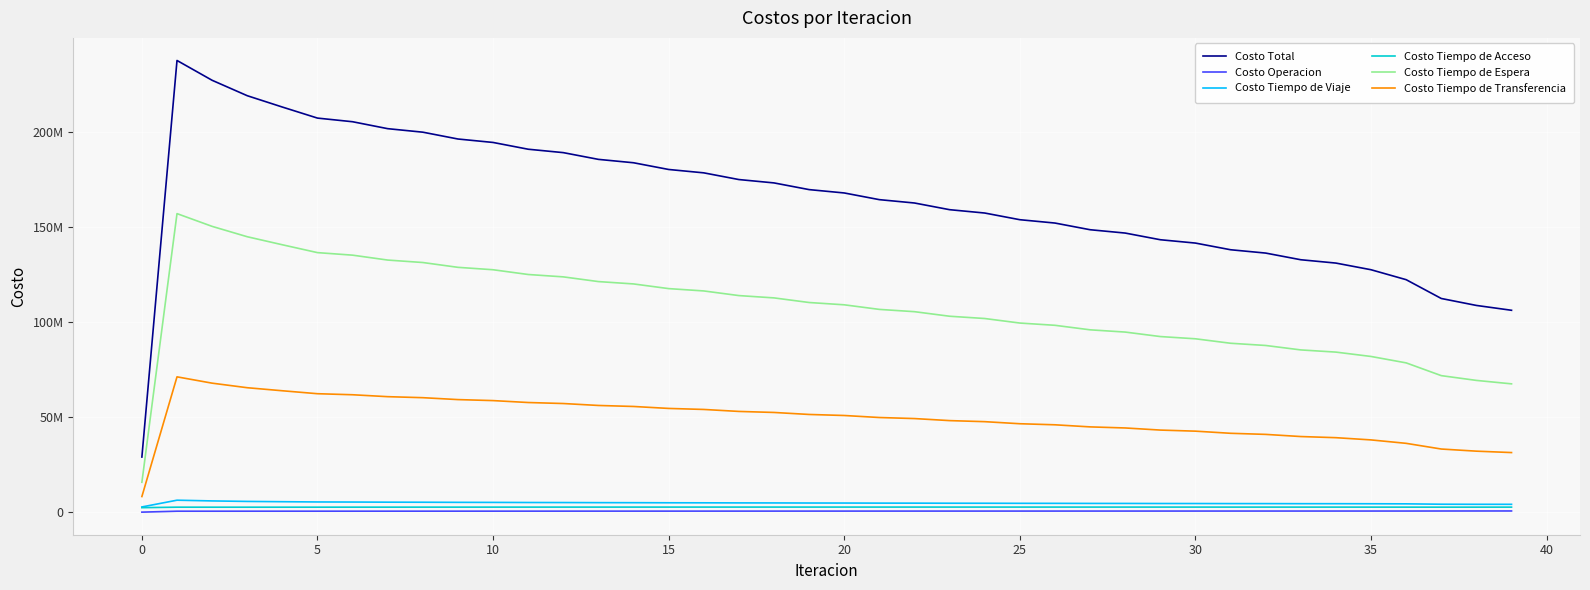

Reading right to left, transcribe all the data shown in this chart.

Costo Total: 106252456.9	108799417.7	112458362.0	122355810.3	127590166.4	131095987.4	132850786.4	136359474.0	138115613.9	141626189.5	143383138.1	146895454.9	148653355.5	152167111.4	153926125.3	157441374.5	159201833.0	162719361.6	164481900.0	168002342.3	169767728.7	173291707.3	175060964.5	178589880.1	180364651.1	183900639.6	185683463.5	189230040.0	191025122.1	194588374.4	196403120.0	199995198.3	201844404.1	205493361.4	207412299.4	213224258.4	219197580.3	227309998.1	237741871.4	29007337.0
Costo Operacion: 616505.8	608216.5	598516.8	580454.4	578139.5	576238.1	575117.2	573095.4	571825.1	569676.7	568253.7	565975.2	564398.5	561986.9	560255.9	557708.9	555823.3	553139.2	551099.0	548276.7	546082.6	543121.5	540774.7	537675.5	535178.1	531942.4	529297.8	525944.9	523183.1	519741.1	516880.5	513370.6	510446.7	506940.3	504044.1	502077.3	499259.2	495252.9	493304.9	0.0
Costo Tiempo de Viaje: 4115176.5	4125758.6	4167993.1	4365669.4	4414848.1	4444611.0	4454318.6	4486273.0	4496977.0	4530760.2	4542325.3	4577751.2	4590166.2	4626833.8	4640046.3	4677831.8	4691876.1	4731275.8	4746369.1	4787564.1	4803875.0	4846784.2	4864455.5	4909374.6	4928714.7	4975998.0	4997435.8	5047599.3	5071813.1	5125558.1	5153583.0	5212398.3	5246163.1	5313509.3	5357215.1	5491723.3	5642540.0	5902736.7	6286882.2	2730837.6
Costo Tiempo de Acceso: 2637273.2	2630503.6	2625042.0	2629835.5	2637841.5	2645364.0	2645369.7	2652098.8	2651573.6	2657526.5	2656475.4	2661666.7	2660092.8	2664534.1	2662438.5	2666138.6	2663520.6	2666485.2	2663342.0	2665574.4	2661901.4	2663402.1	2659192.5	2659959.2	2655204.2	2655231.8	2649920.4	2649184.7	2643277.6	2641744.1	2635215.3	2632860.8	2625672.4	2622433.2	2614507.8	2608315.3	2602827.2	2604310.6	2615027.0	2350093.4
Costo Tiempo de Espera: 67526398.8	69339177.9	71848398.4	78566112.2	81942259.4	84237724.3	85385830.3	87723880.7	88893664.1	91244196.1	92420428.9	94783286.5	95965950.4	98341123.7	99530292.4	101917925.6	103113776.6	105514186.7	106717023.0	109130732.0	110341016.9	112768807.8	113987224.6	116430235.3	117657790.3	120117683.3	121355893.4	123835178.0	125086441.3	127589154.5	128857561.9	131390912.4	132684307.7	135263543.3	136600072.6	140734889.4	144962104.9	150417396.0	157132224.3	15713222.4
Costo Tiempo de Transferencia: 31357102.6	32095761.0	33218411.7	36213738.9	38017078.0	39192050.0	39790150.7	40924126.1	41501574.0	42624029.9	43195654.8	44306775.3	44872747.7	45972632.9	46533092.2	47621769.7	48176836.4	49254274.7	49804066.9	50870195.1	51414852.7	52469591.8	53009317.2	54052635.6	54587763.8	55619784.0	56150916.2	57172133.0	57700407.1	58712176.6	59239879.4	60245656.2	60777814.3	61786935.4	62336459.8	63887253.1	65490849.0	67890301.9	71214433.0	8213183.5